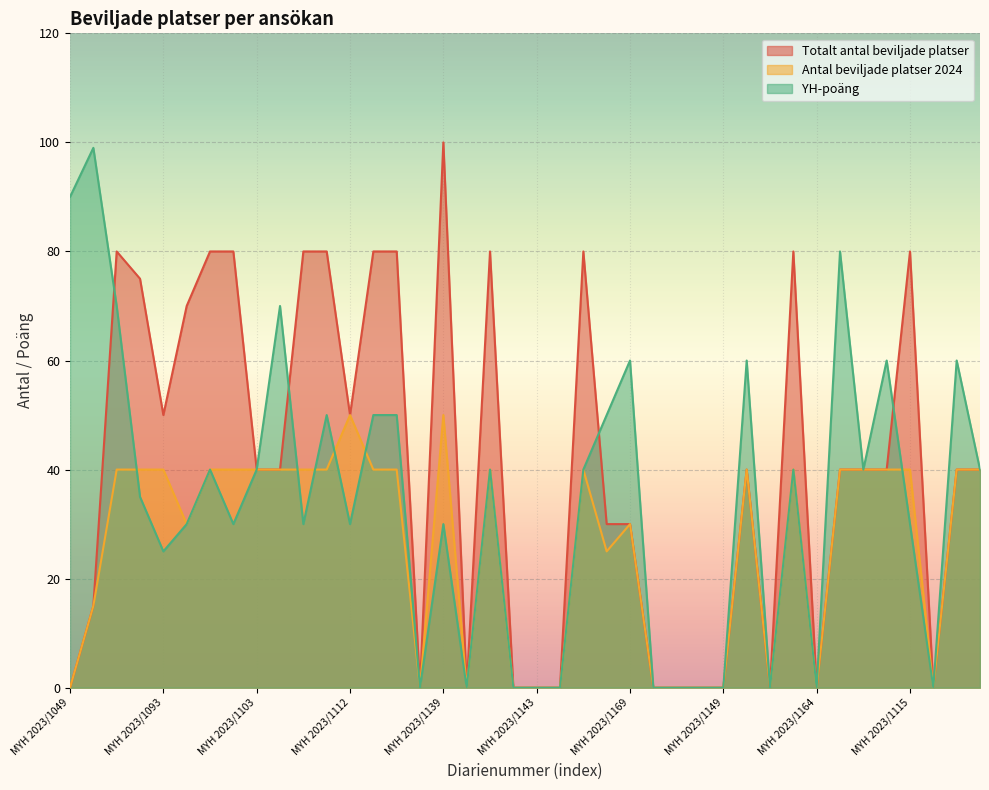

List the series in order of their peak value, lowest first.

Antal beviljade platser 2024, YH-poäng, Totalt antal beviljade platser